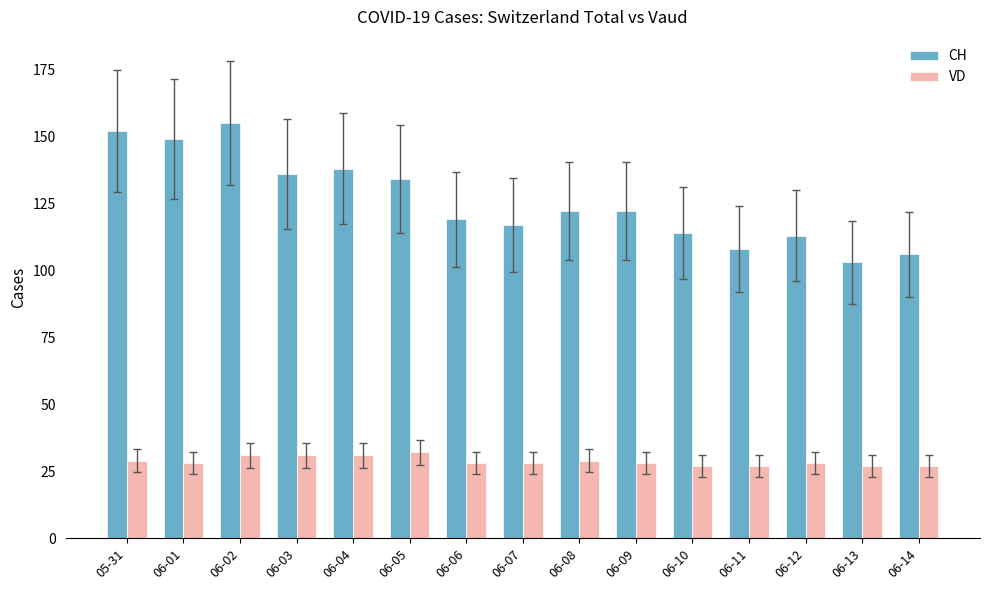

Count the number of data series in this chart.

2